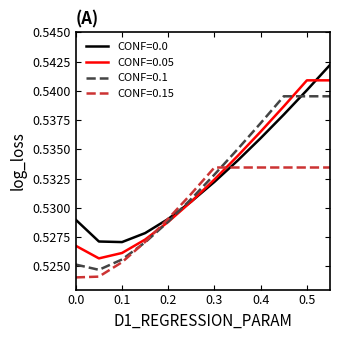

Which series has the largest total across all categories?

CONF=0.0